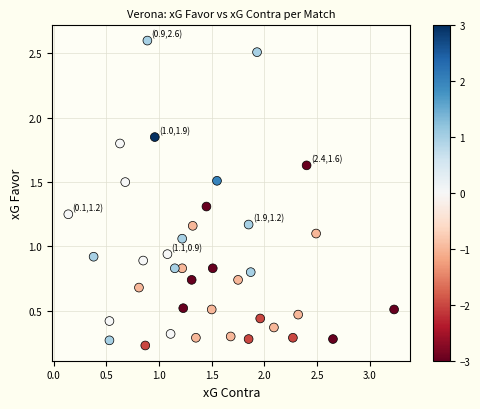

What is the range of Y values (max minus min)?

2.4